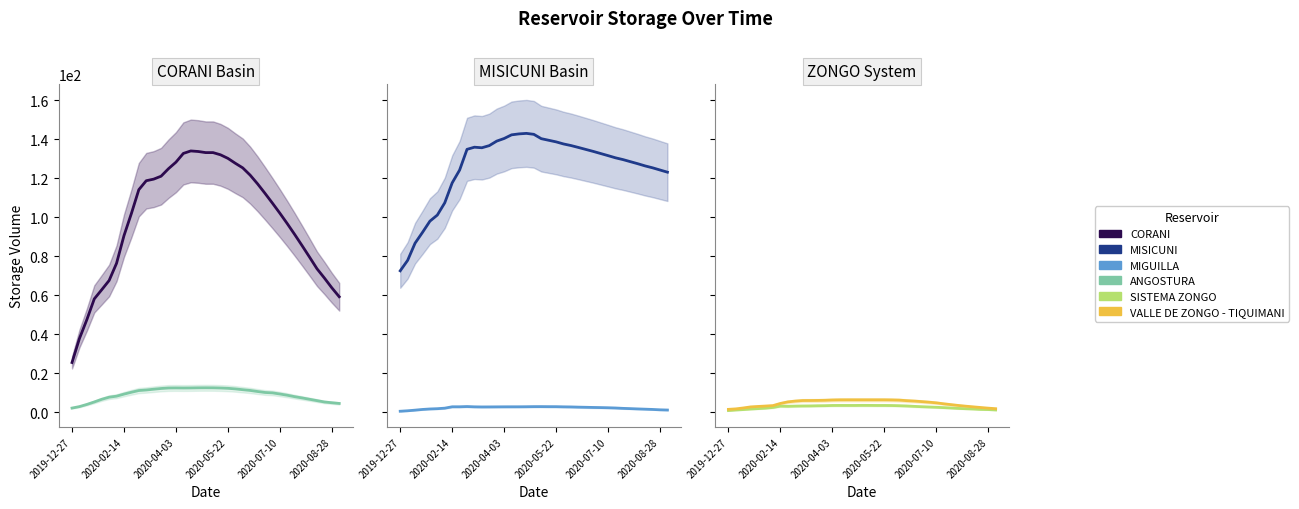

How many data points in MIGUILLA are less than 2?

12